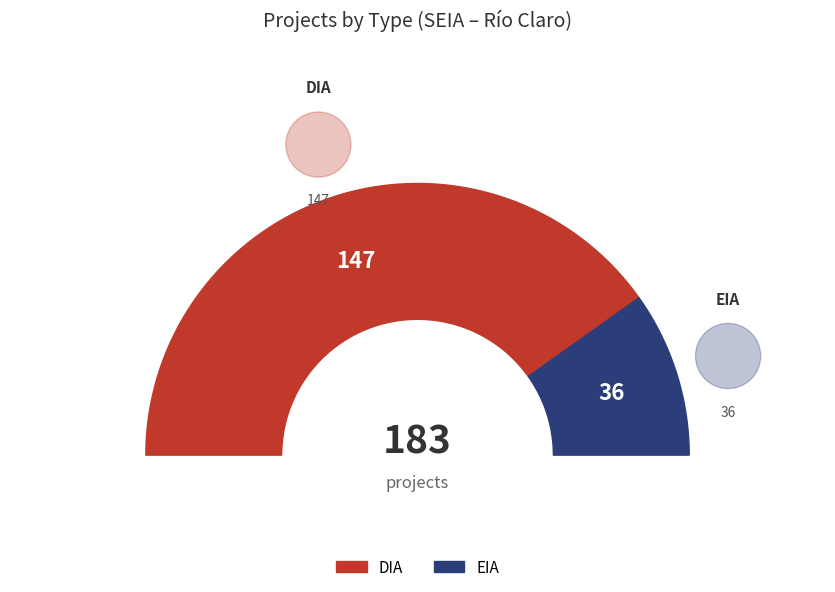

How many segments does this pie chart have?

2